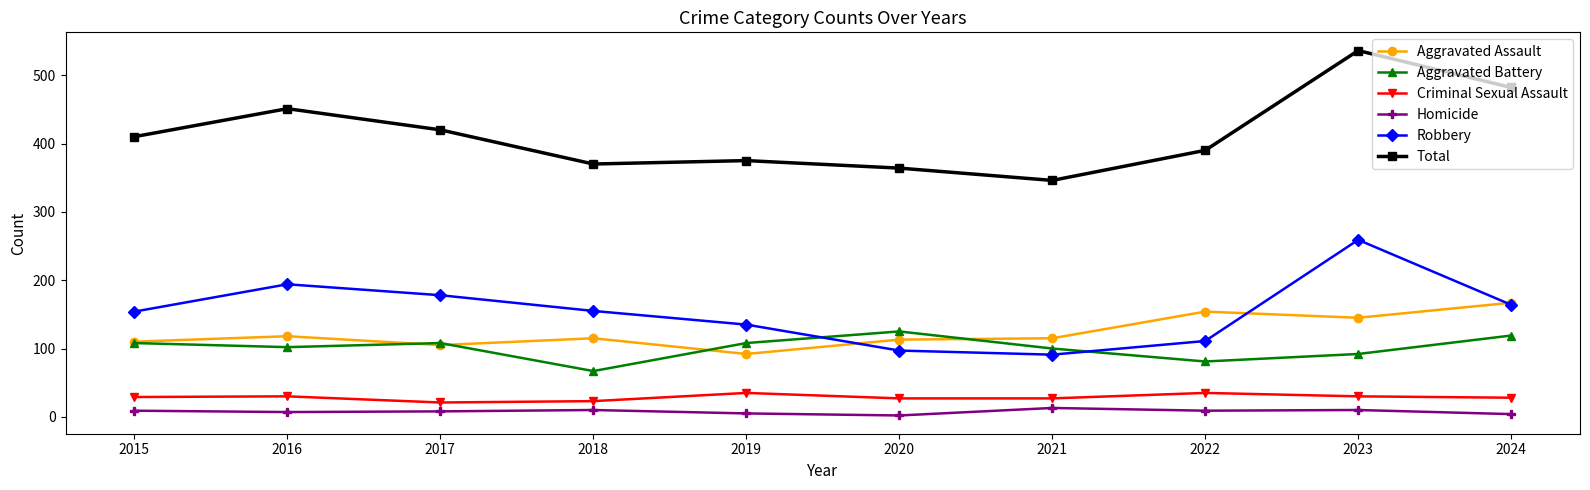

True or false: Robbery has a value of 154 at 2015.

True